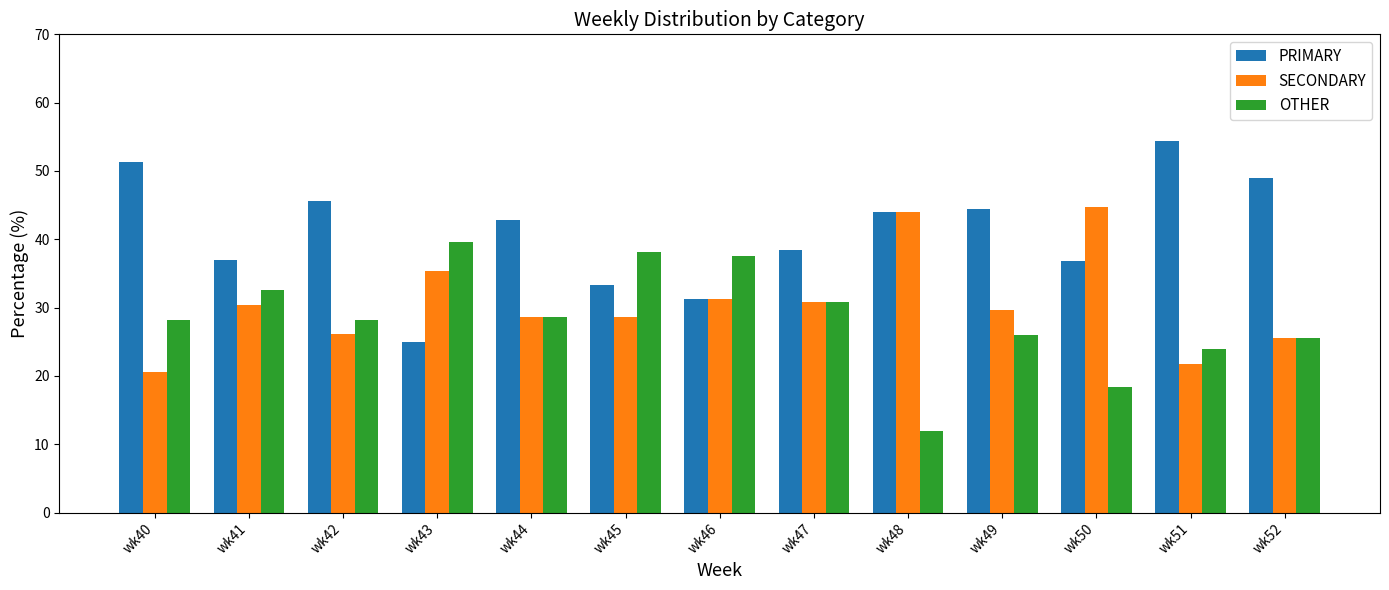

What is the average value of the SECONDARY series?

30.6